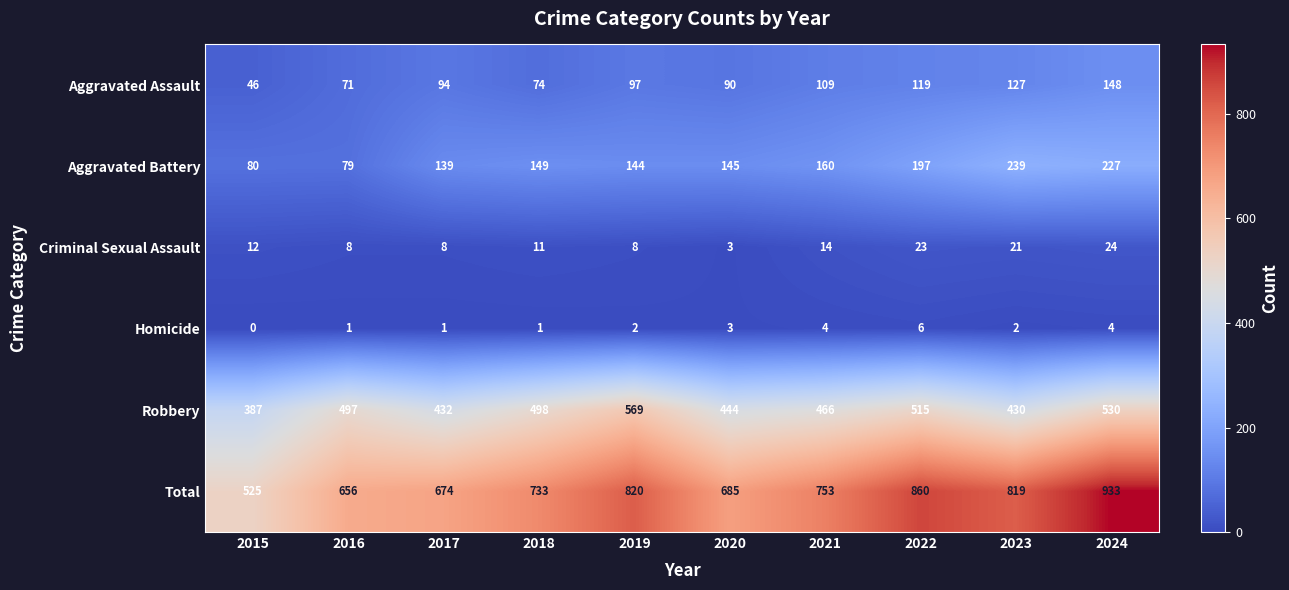

What is the total value across all series at 2020?

1370